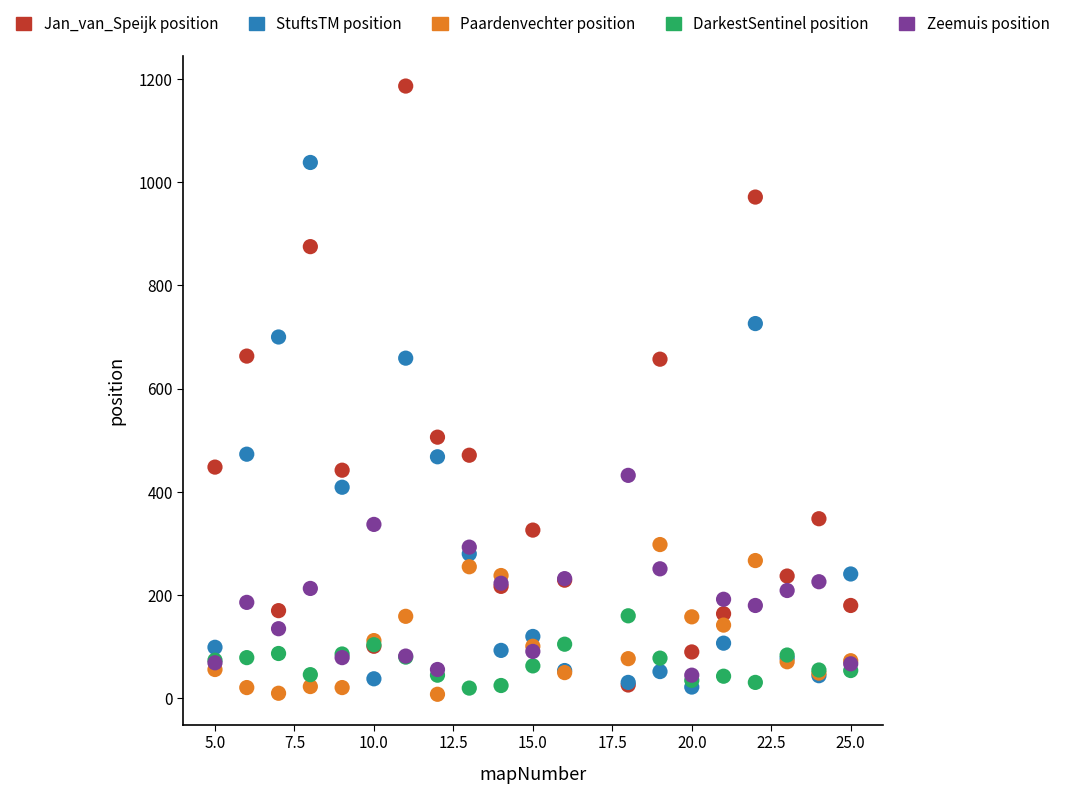

Which series contains the highest Y value?

Jan_van_Speijk position